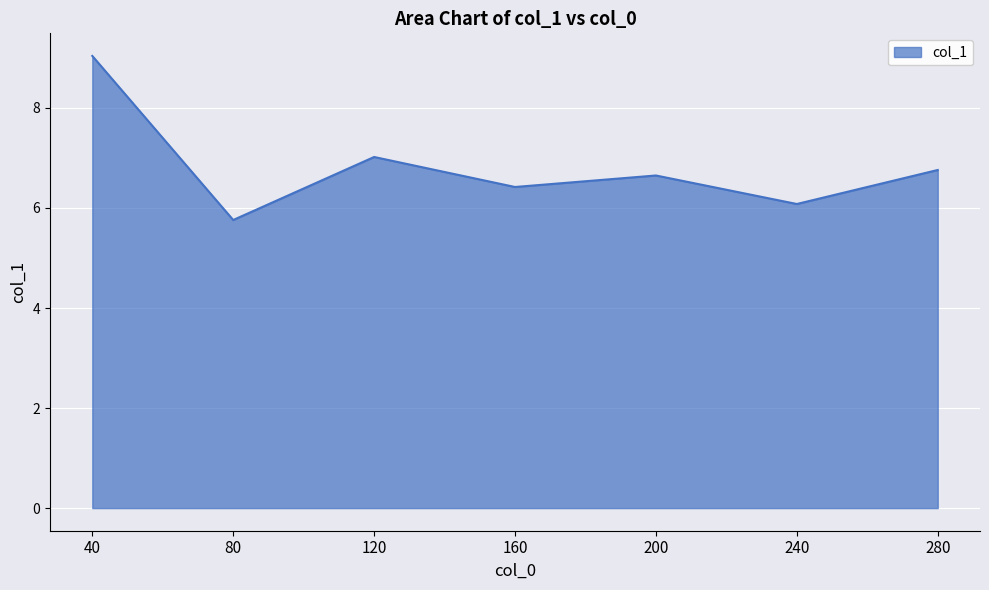

What is the change in value from 80 to 160?

+0.7